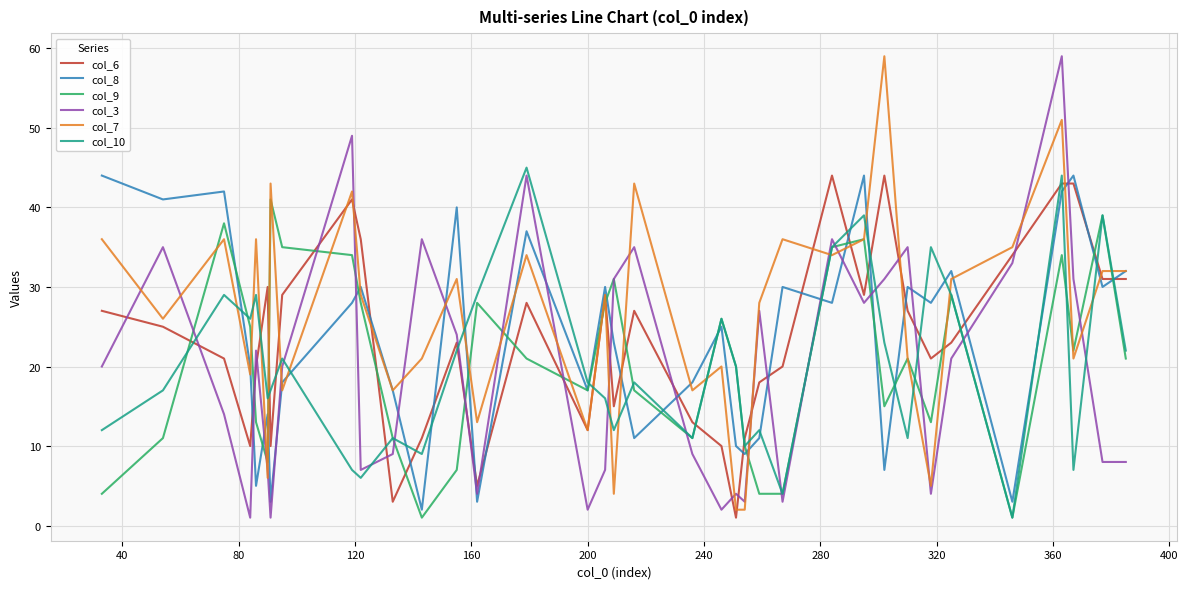

Which series has the largest total across all categories?

col_7